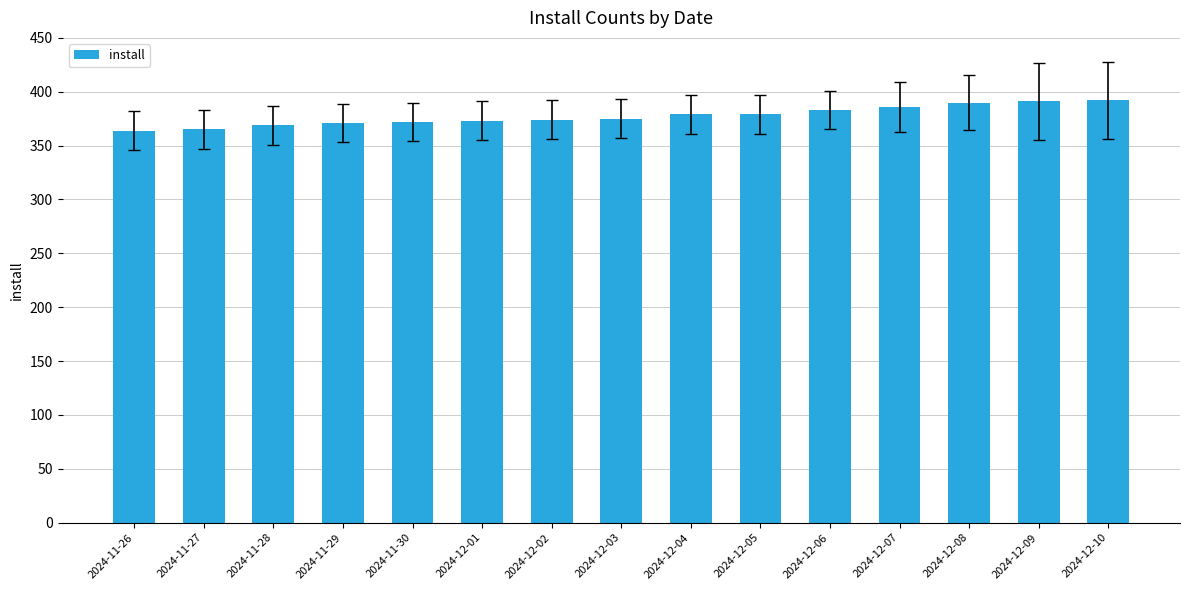

What is the sum of all values?

5663